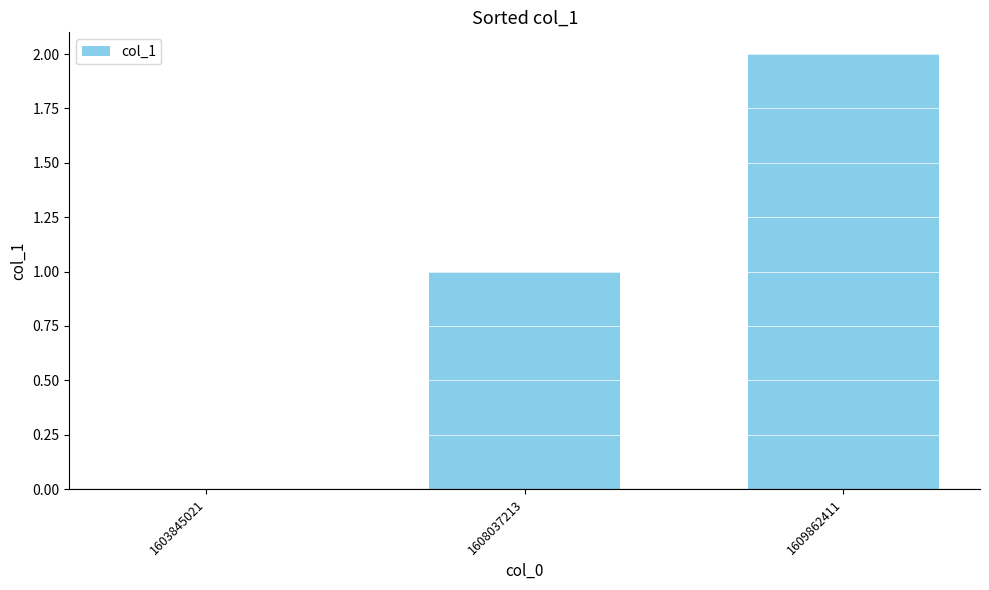

The value at 1603845021 is -1. True or false?

False